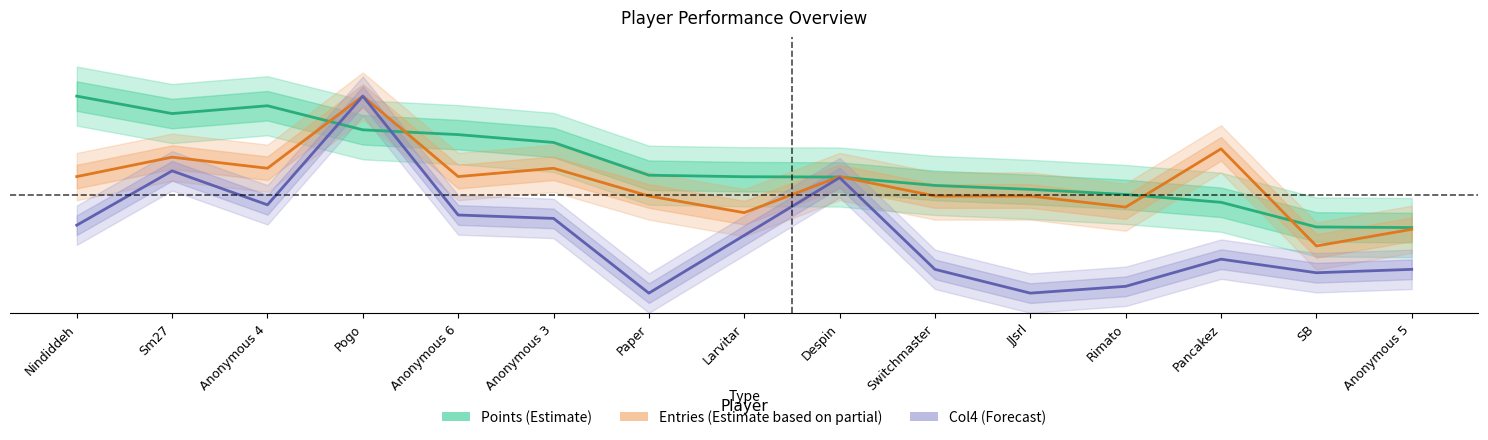

What is the sum of all Col4 (Forecast) values?

462.1